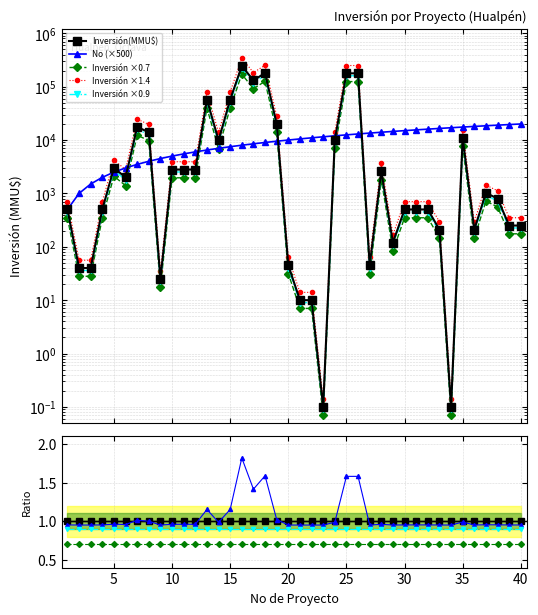

What is the sum of all No values?

410000.0